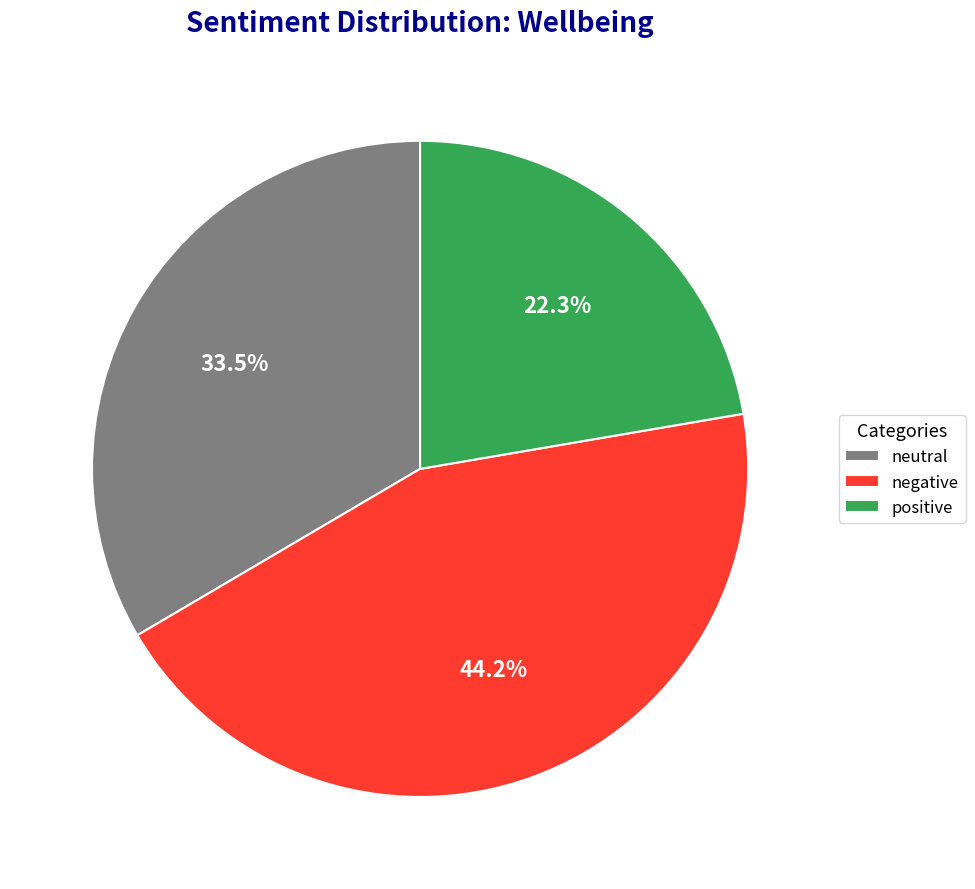

Rank the categories by value from highest to lowest.

negative, neutral, positive